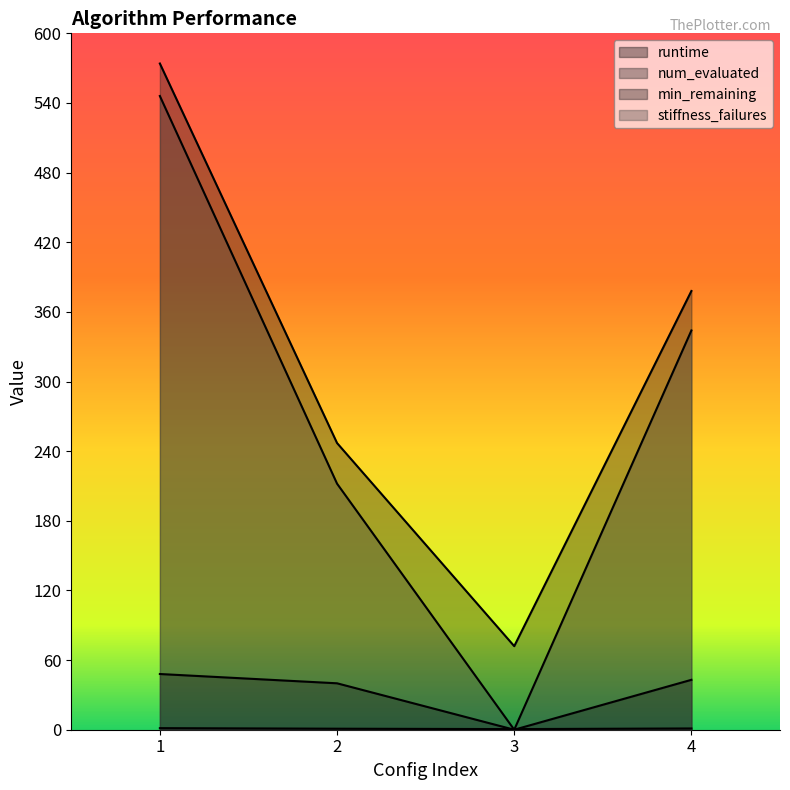

Reading right to left, extract all data points from this chart.

runtime: 1.1	0.5	0.9	1.4
num_evaluated: 378.0	72.0	247.0	574.0
min_remaining: 43.0	0.0	40.0	48.0
stiffness_failures: 344.0	0.0	212.0	546.0